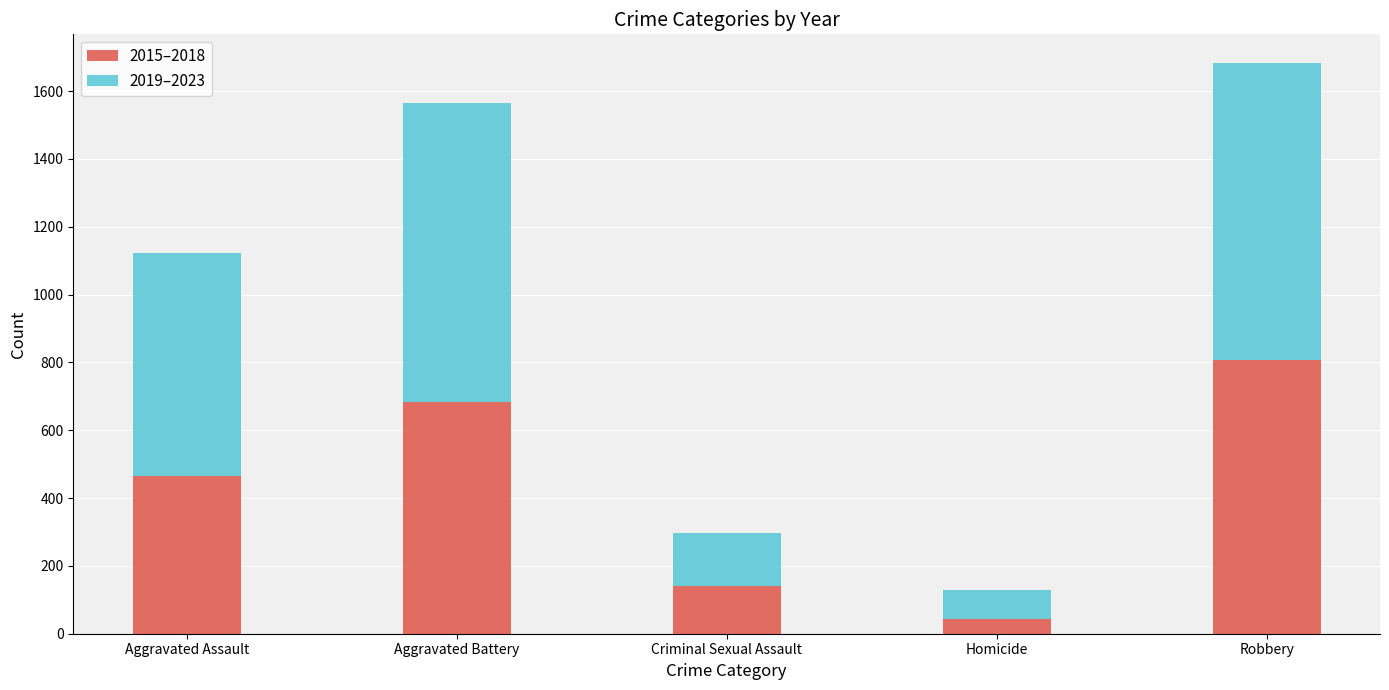

What is the total value across all series at Aggravated Assault?

1122